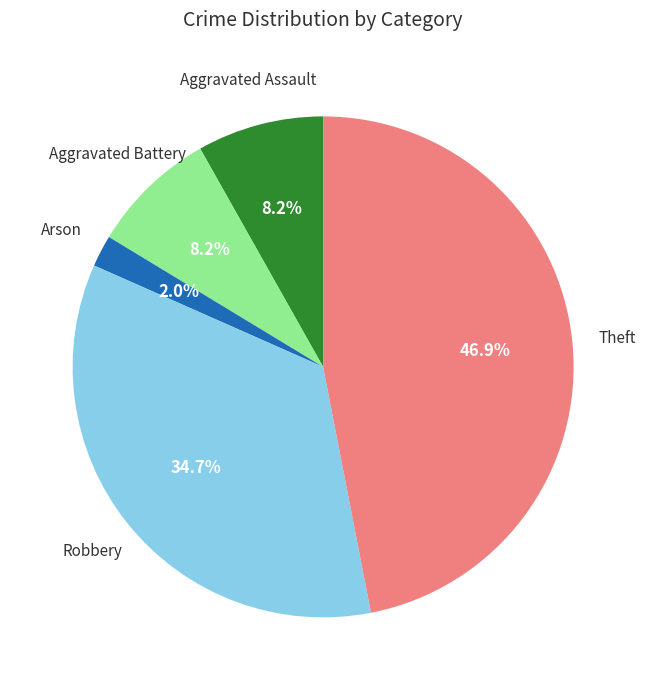

Is there any slice that represents more than half of the pie?

No